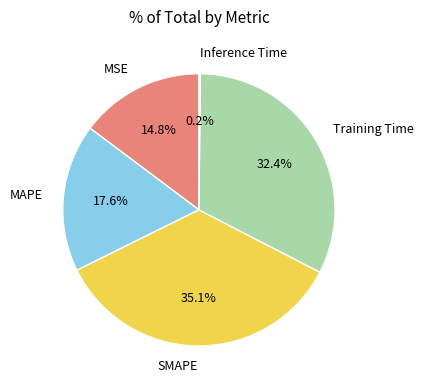

Which slice is the largest?

SMAPE